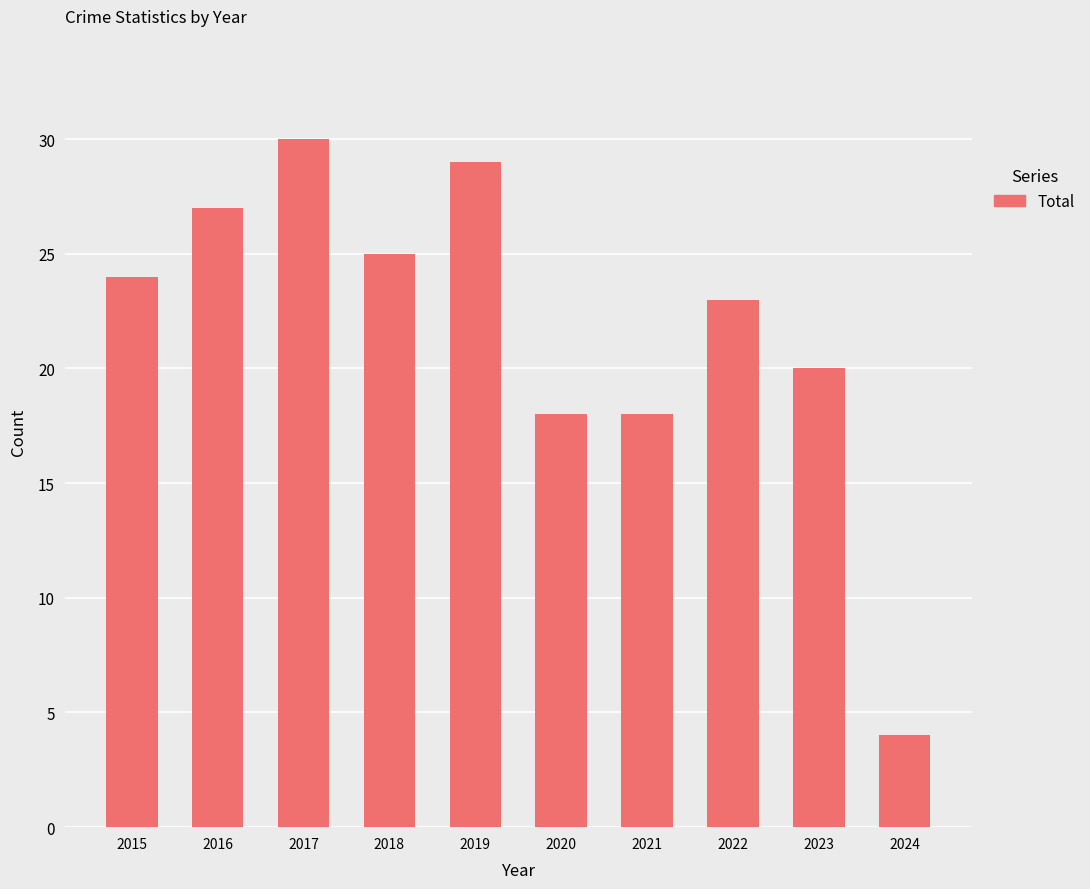

Count the number of categories in the chart.

10